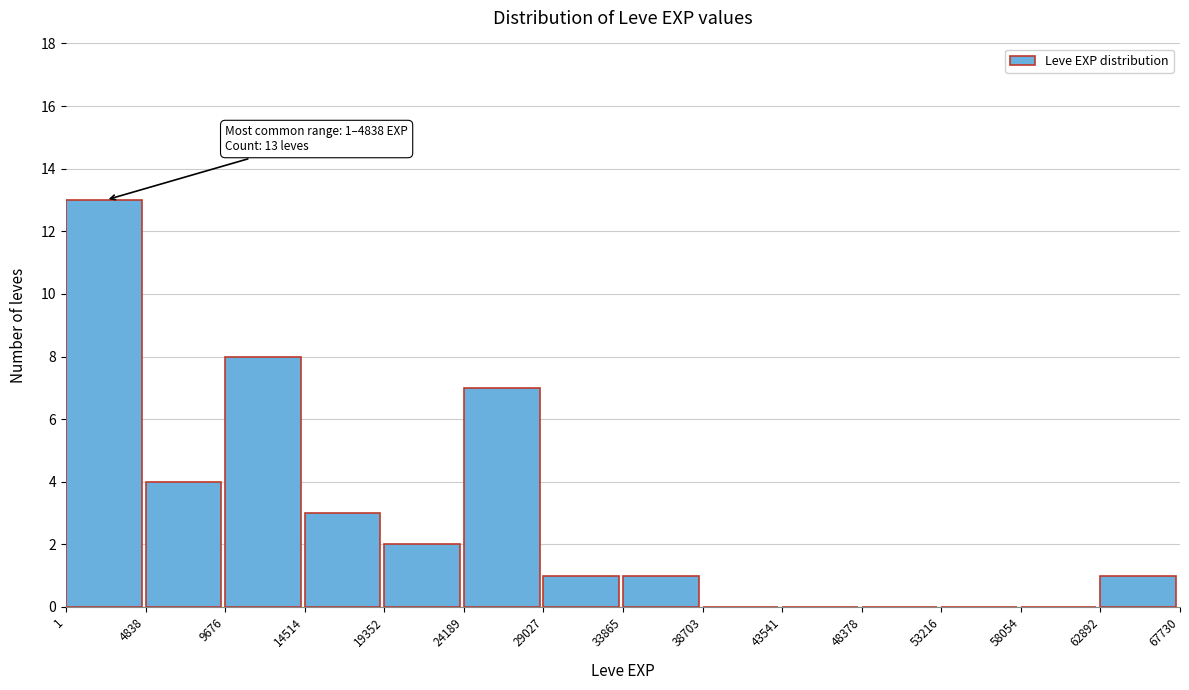

Which range on the x-axis has the tallest bar?

1 to 4838